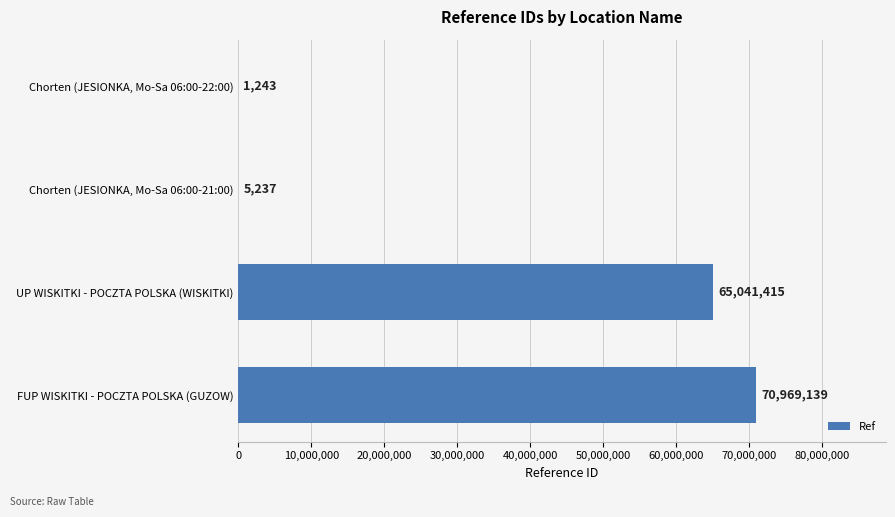

What is the maximum value shown in the chart?

70969139